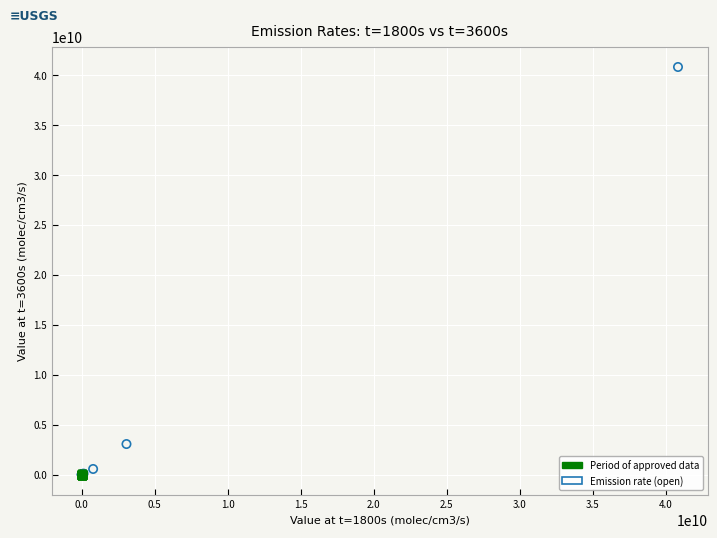

Which series has the widest spread of Y values?

Emission rate (open)